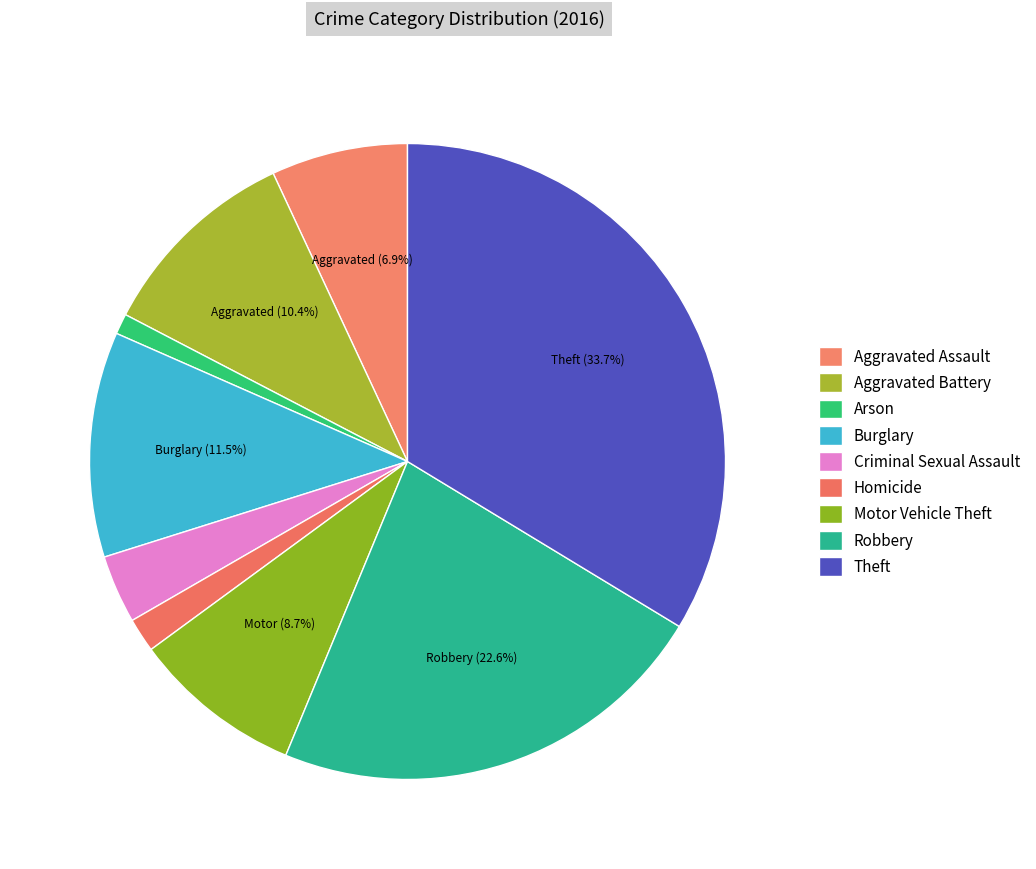

Which category has the smallest portion of the pie?

Arson